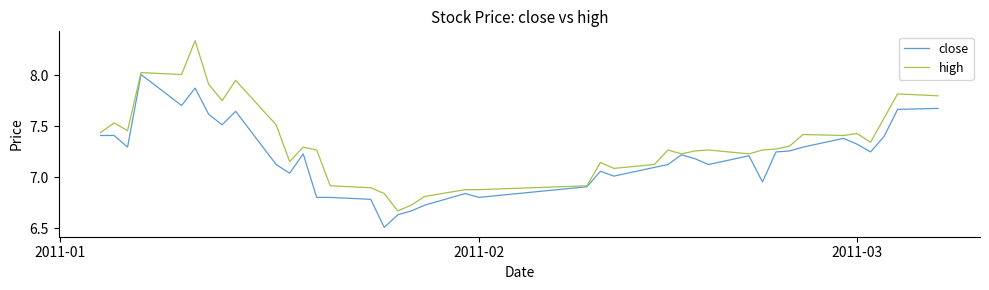

What is the smallest value displayed?

6.5